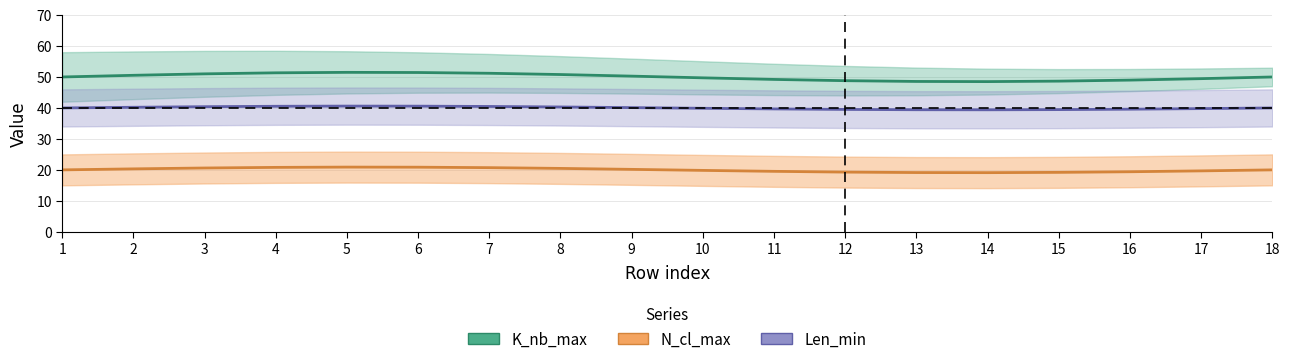

True or false: N_cl_max and Len_min intersect in this chart.

False